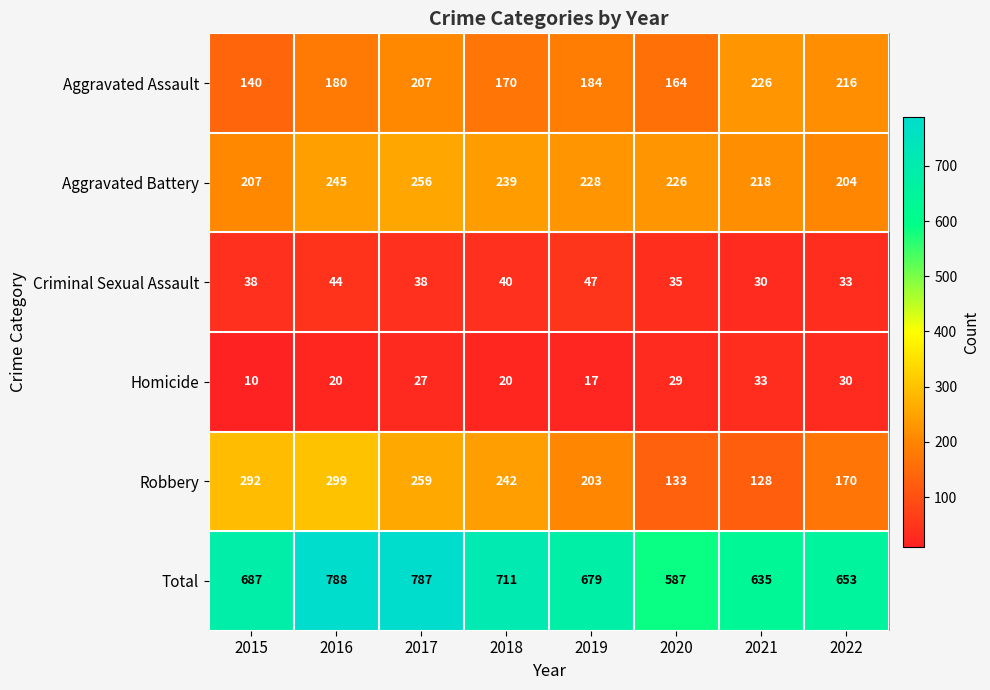

Between 2015 and 2021, which series saw the biggest shift?

Robbery